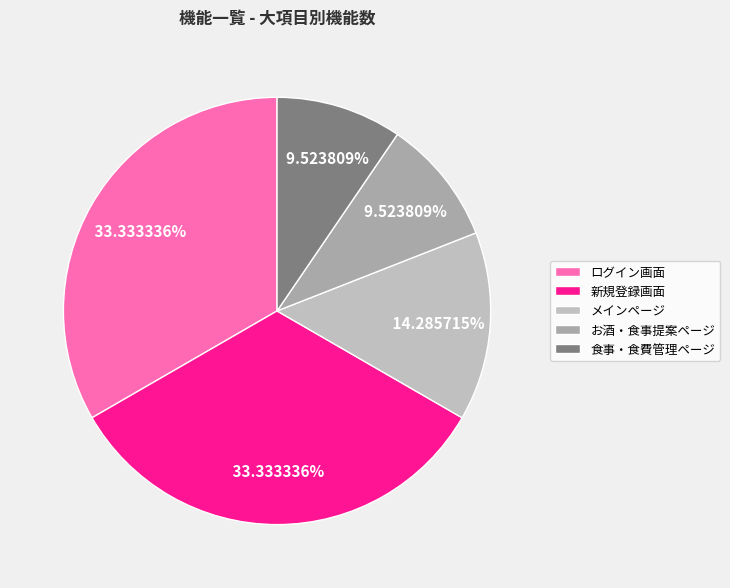

Is it true that ログイン画面 is 33% of the pie?

True